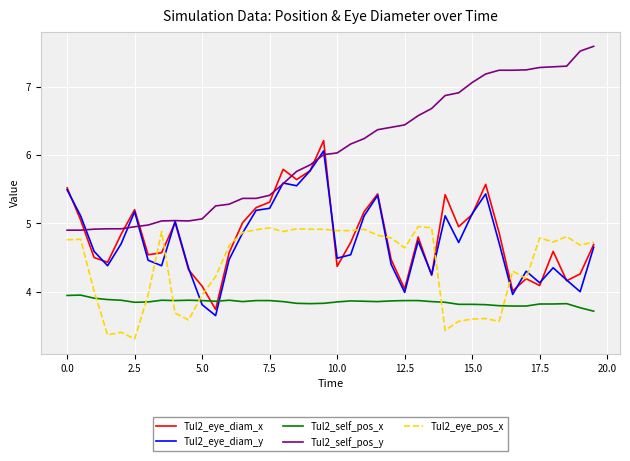

What are all the series names shown in the legend?

Tul2_eye_diam_x, Tul2_eye_diam_y, Tul2_self_pos_x, Tul2_self_pos_y, Tul2_eye_pos_x